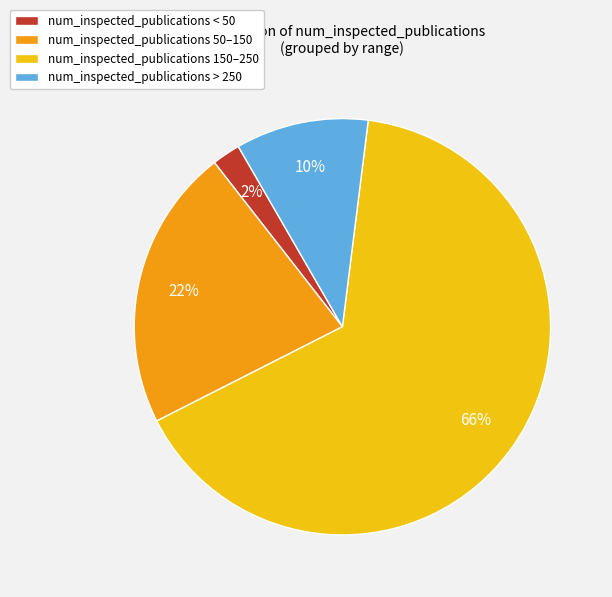

The num_inspected_publications 50–150 slice represents 22% of the pie. True or false?

True